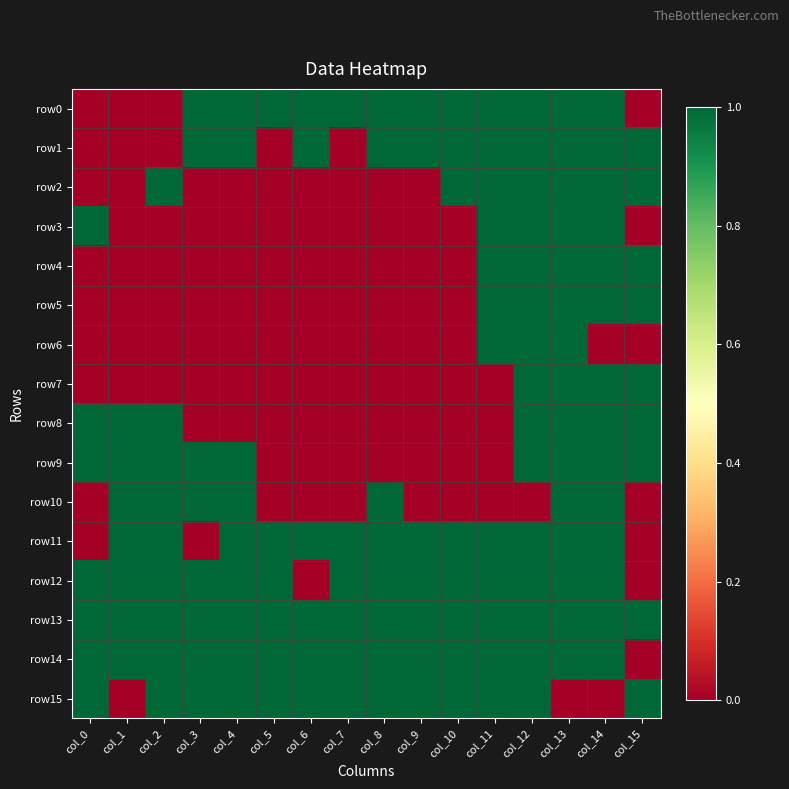

Between col_0 and col_1, which series saw the biggest shift?

row3